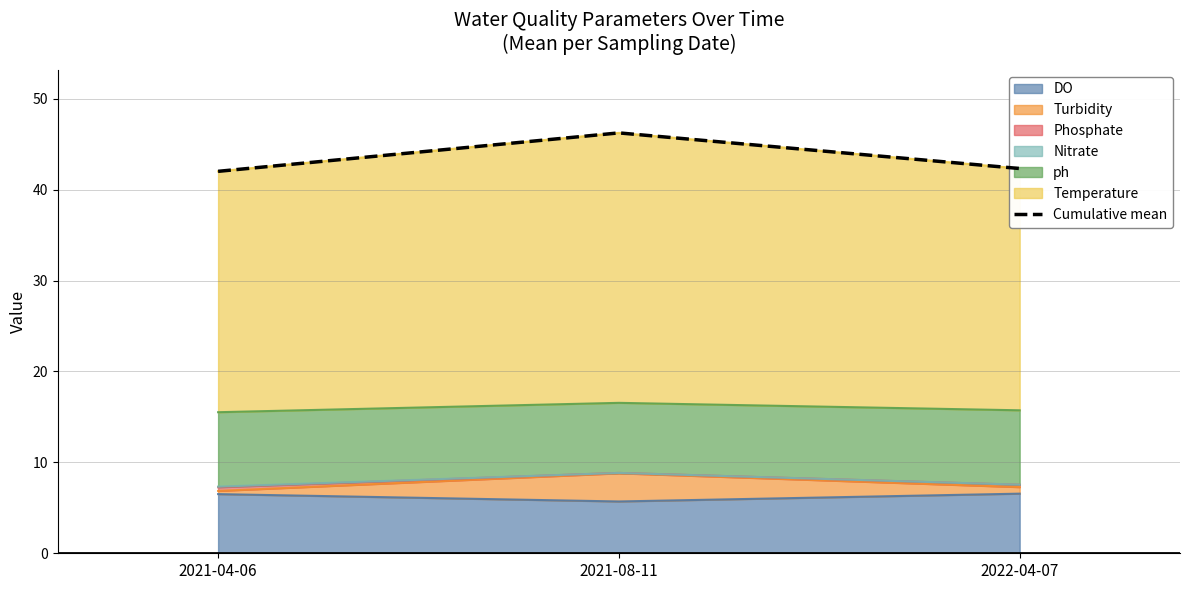

What is the smallest value displayed?

42.0